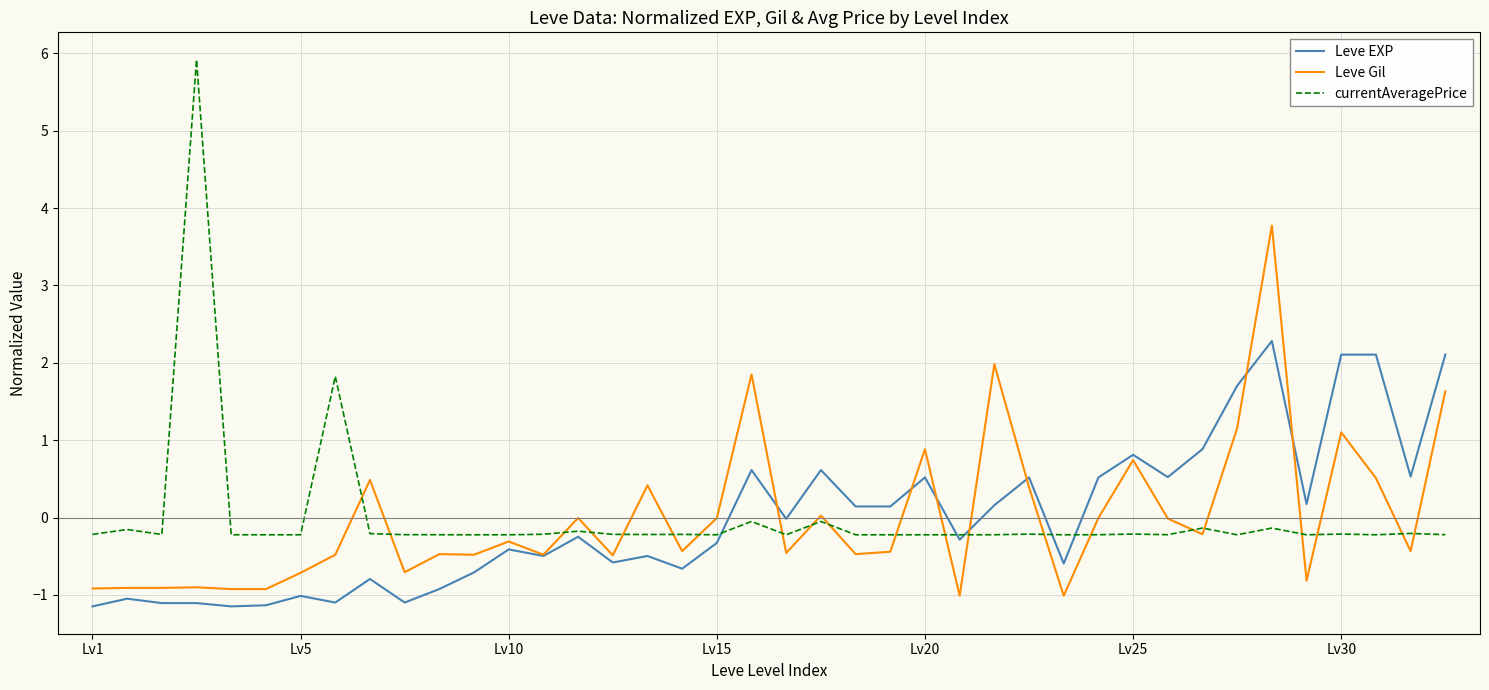

Rank the series by their maximum value, from lowest to highest.

Leve EXP, Leve Gil, currentAveragePrice